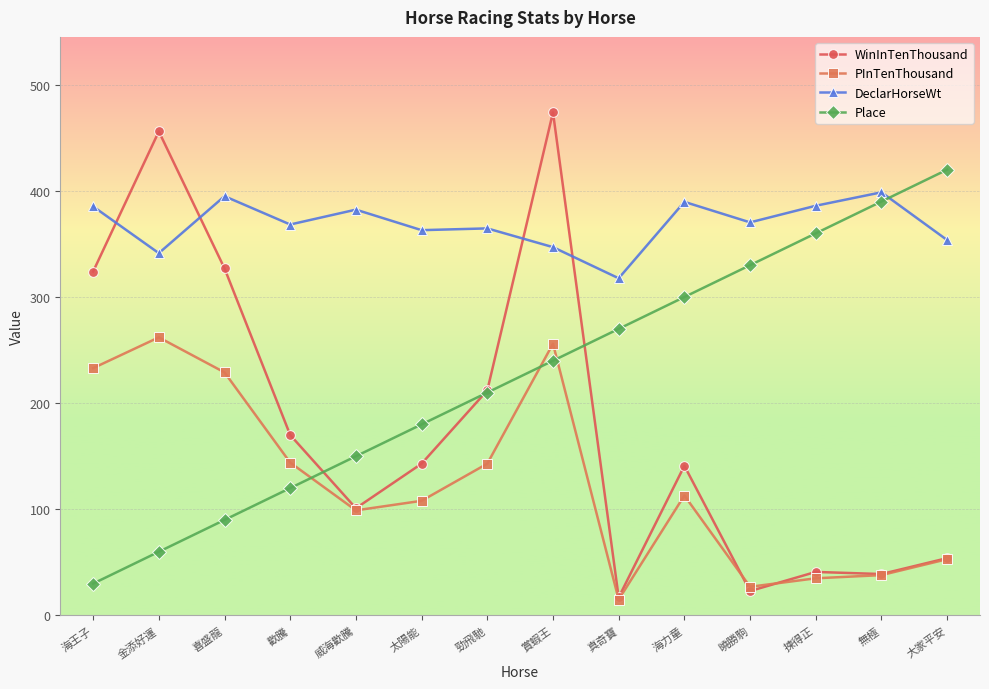

What is the lowest value of the PInTenThousand series?

15.0